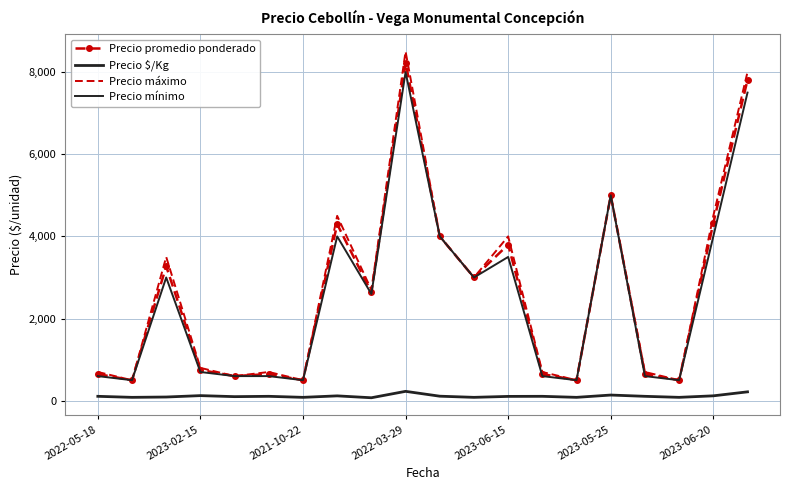

Where is Precio mínimo nearest to the value 4250?

7